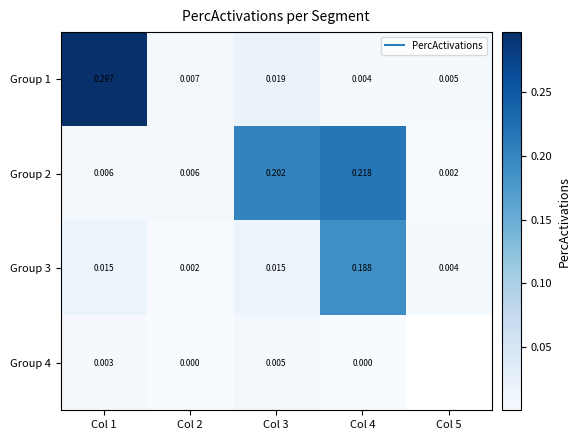

At which category is the sum across all series the highest?

Col 4